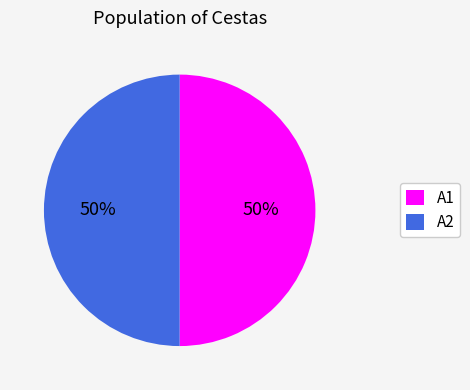

Is it true that A2 is 58% of the pie?

False